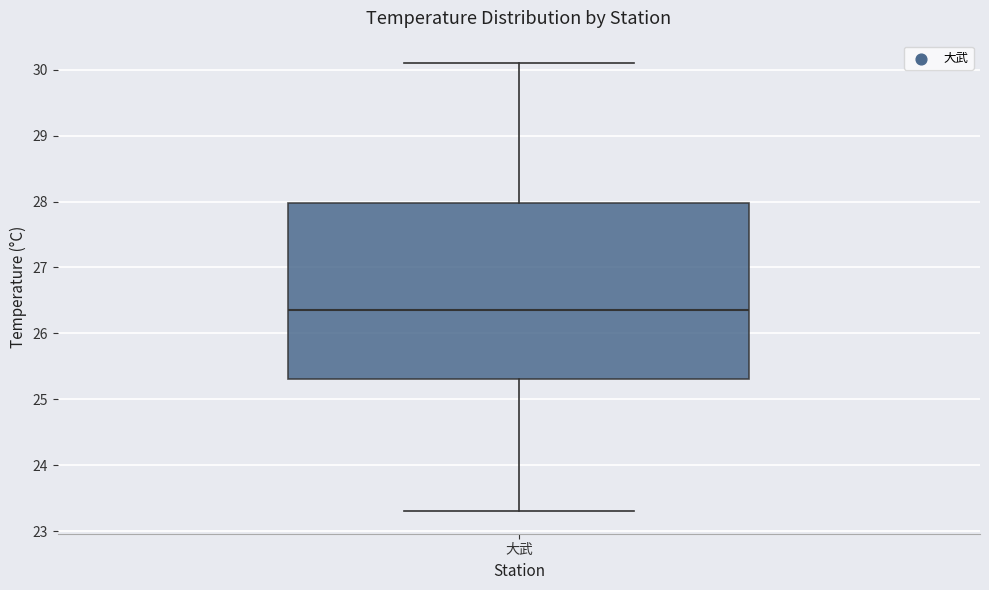

Transcribe this box plot: give where the median line is, the range the box spans, and where the two whiskers end, as read against the y-axis. The values are not printed on the chart, so give them approximately, as read against the axis.

median 26.4, box 25.3 to 28.0, whiskers 23.3 to 30.1